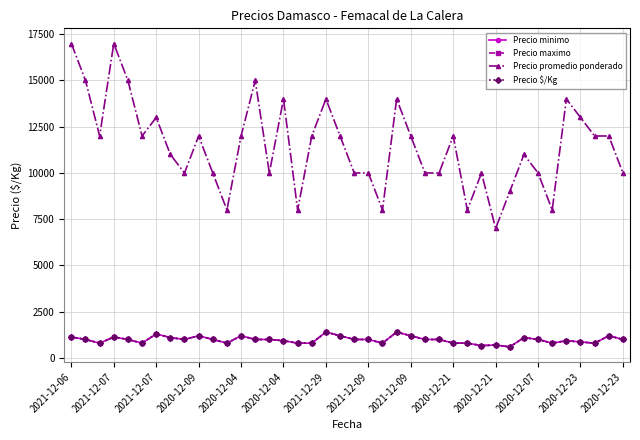

Is this an area chart (filled region under the line)?

No